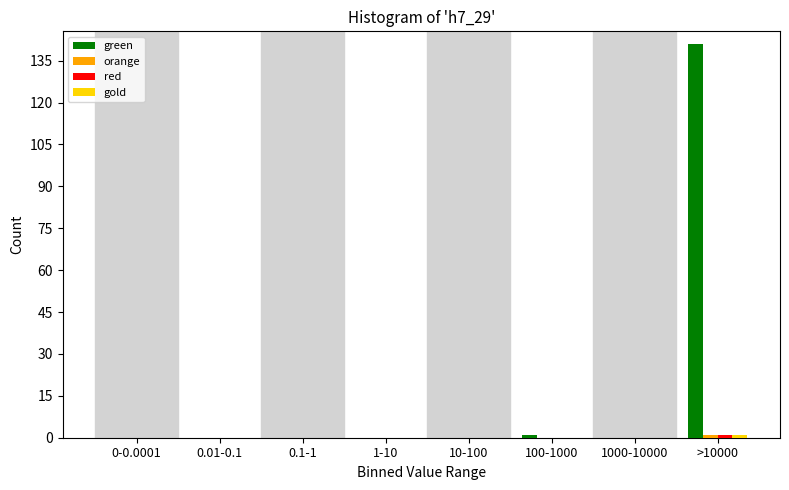

True or false: green has a value of 215 at >10000.

False